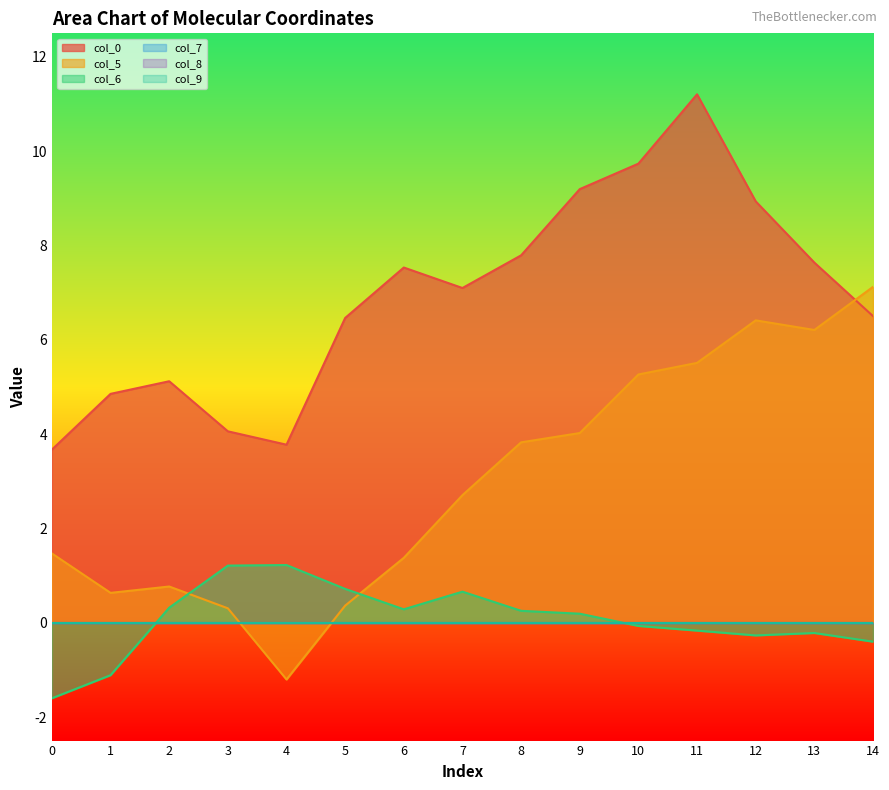

At which category does col_0 reach its first local peak?

2